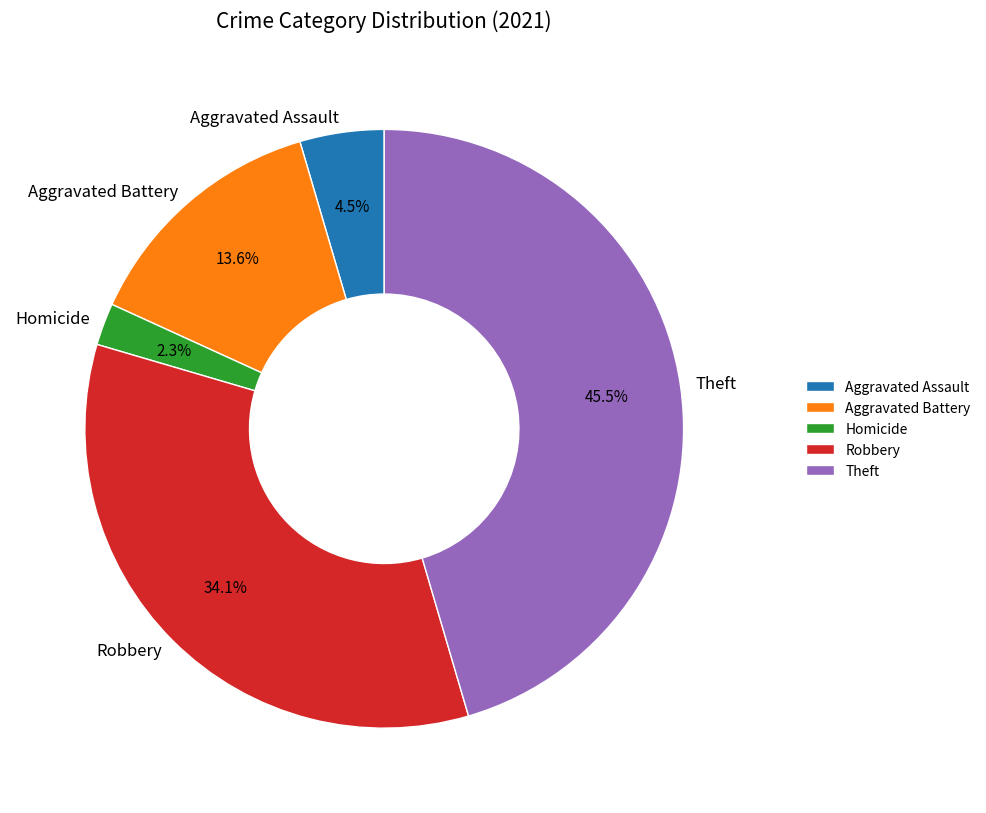

Does any single category account for the majority?

No